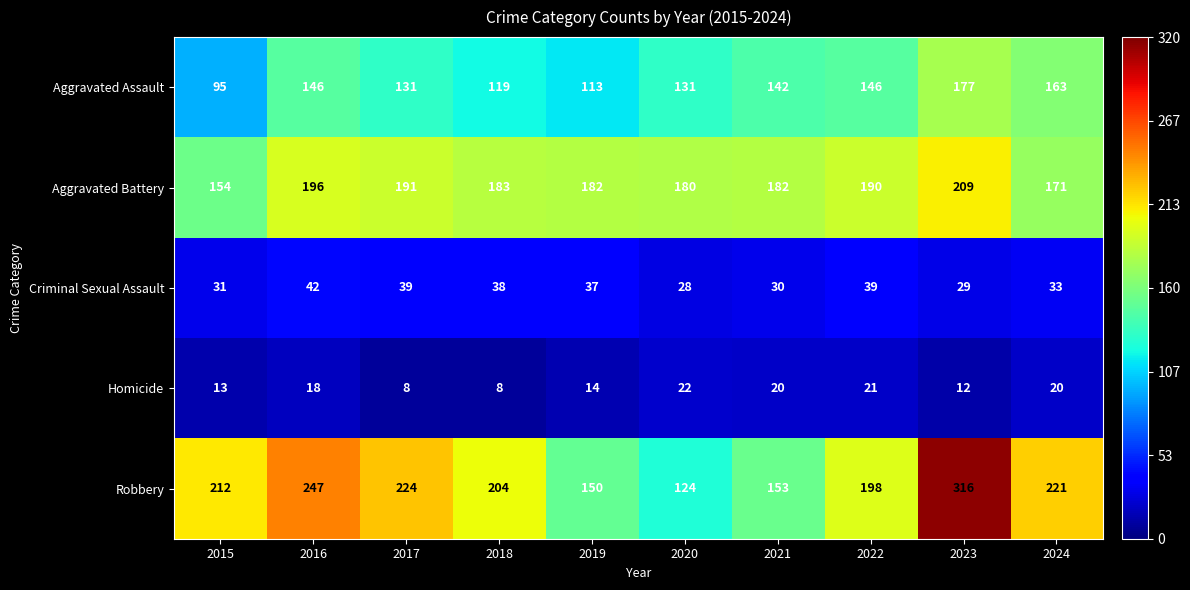

Where does the Criminal Sexual Assault series first go above 37?

2016